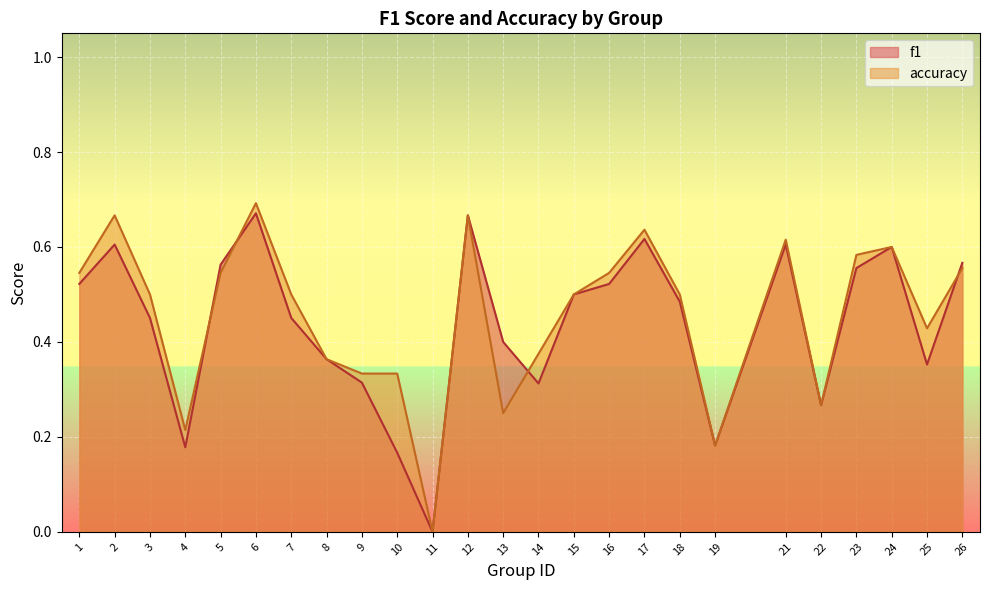

List the labels in order of accuracy value, largest first.

6, 2, 12, 17, 21, 24, 23, 26, 1, 5, 16, 3, 7, 15, 18, 25, 14, 8, 9, 10, 22, 13, 4, 19, 11